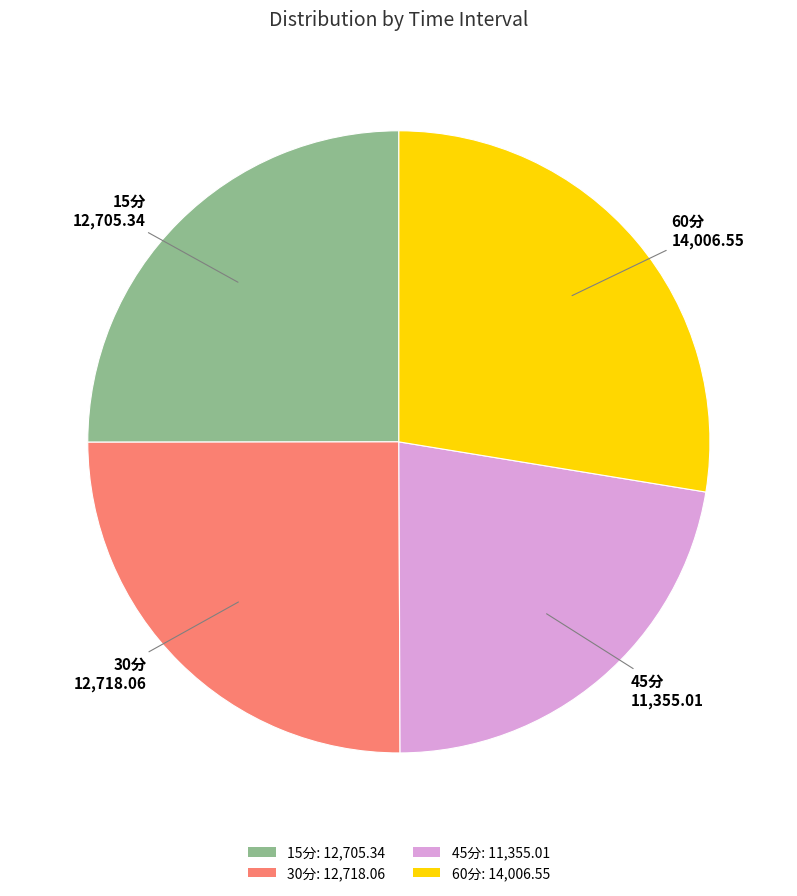

What is the ratio of the value at 15分 to the value at 45分?

1.1